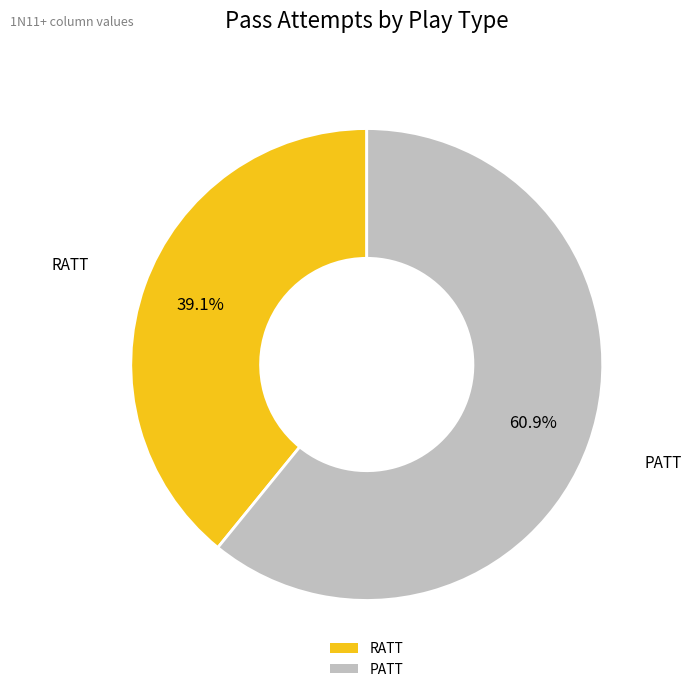

Which category has the biggest portion of the pie?

PATT